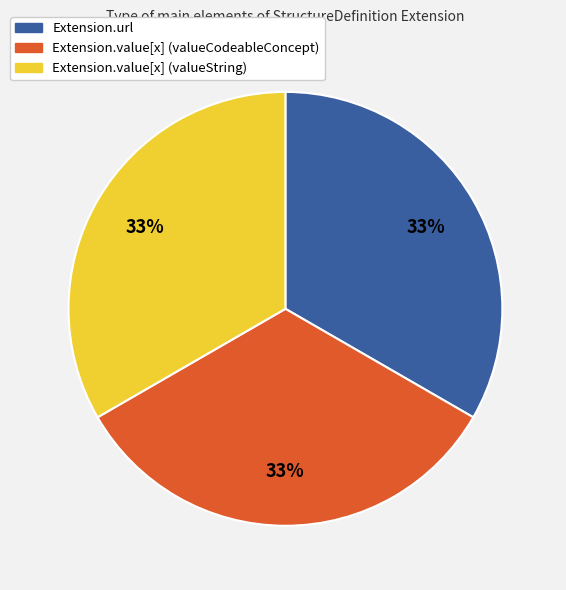

The Extension.value[x] (valueString) slice represents 39% of the pie. True or false?

False